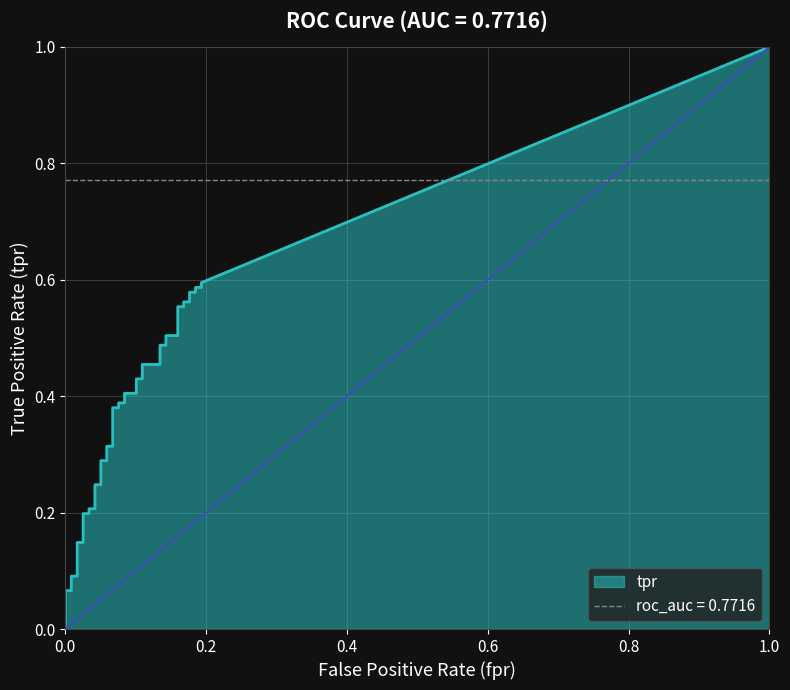

The tpr series shows 0.2 at 25. True or false?

False